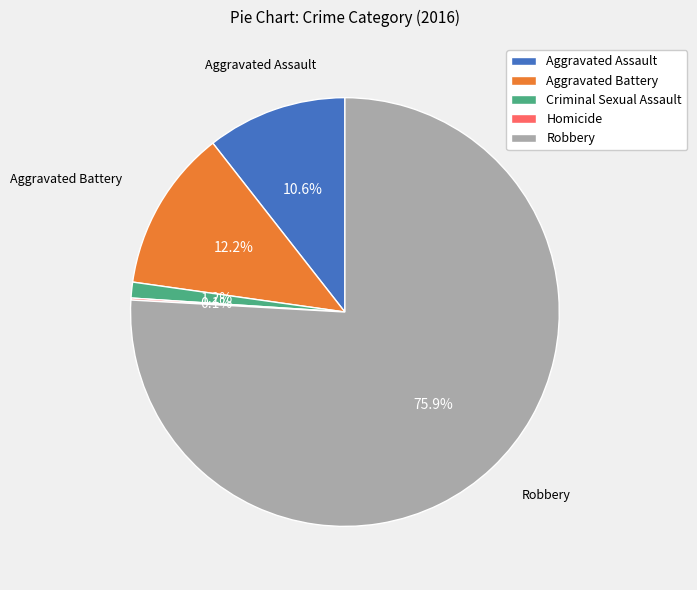

What percentage is the Aggravated Battery slice, to the nearest percent?

12%